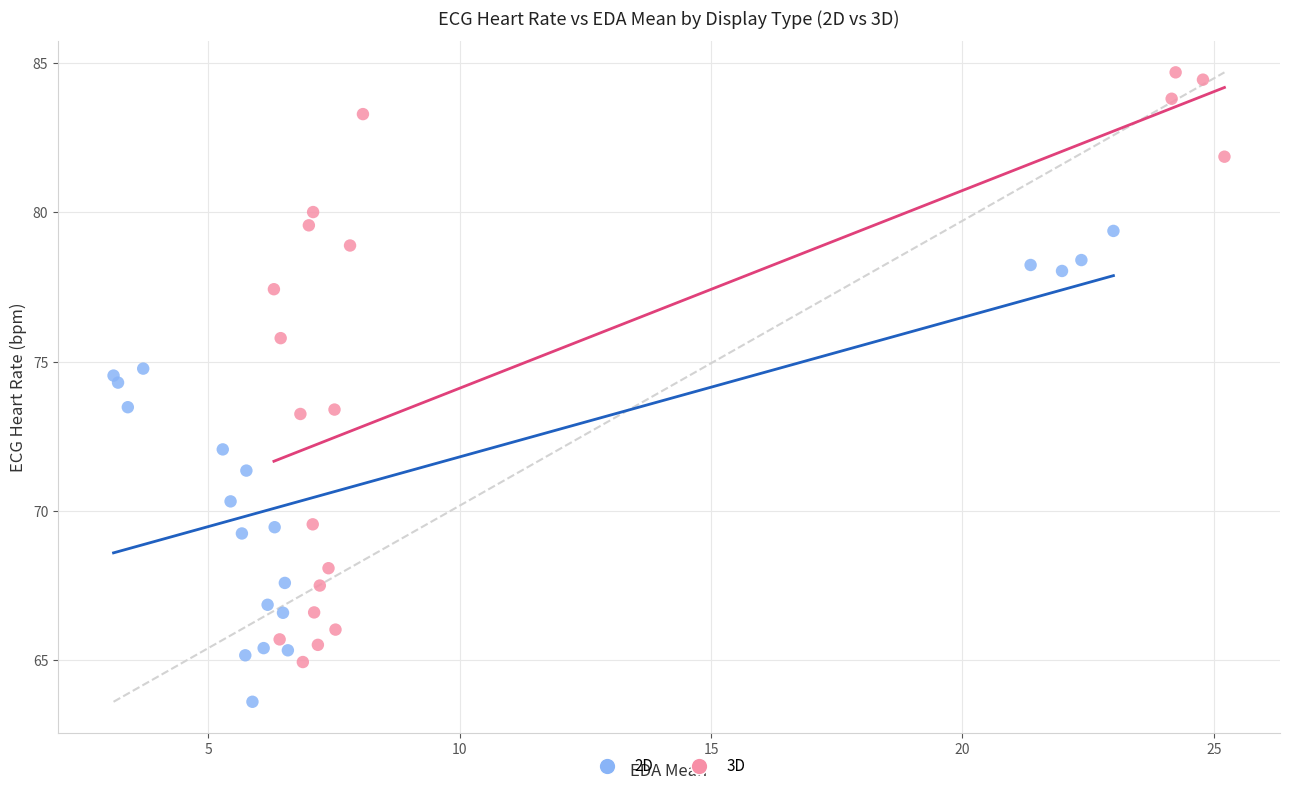

Which series has the largest Y range (max minus min)?

3D